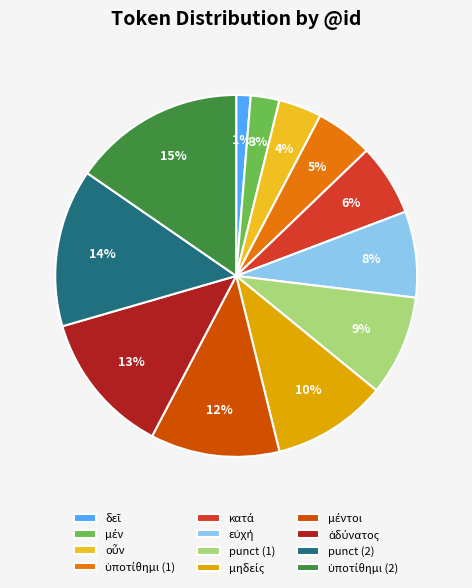

To the nearest percent, what is the average slice percentage?

8%